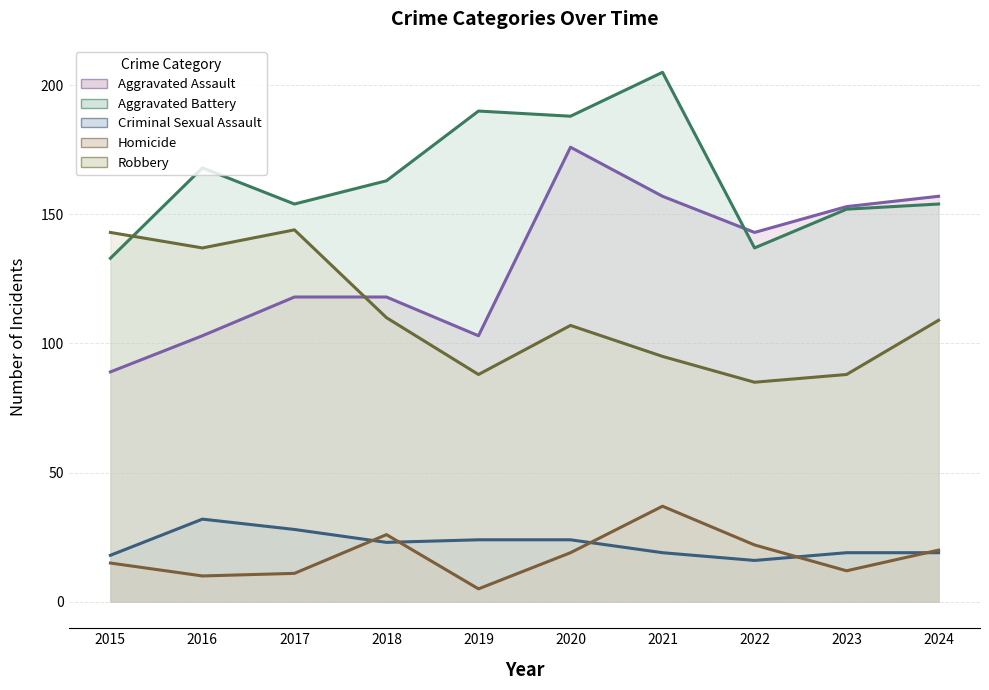

Between which two adjacent categories do Robbery and Aggravated Battery first intersect?

2015 and 2016